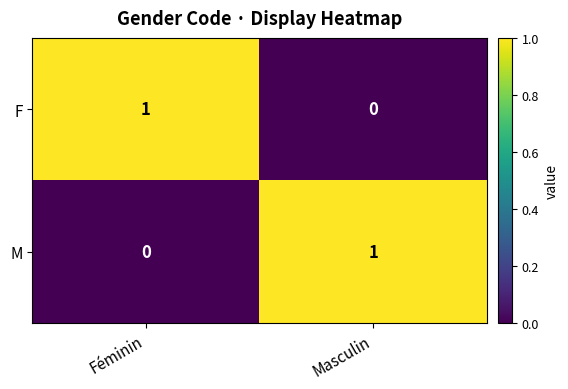

What is the difference between the highest and lowest values at Masculin?

1